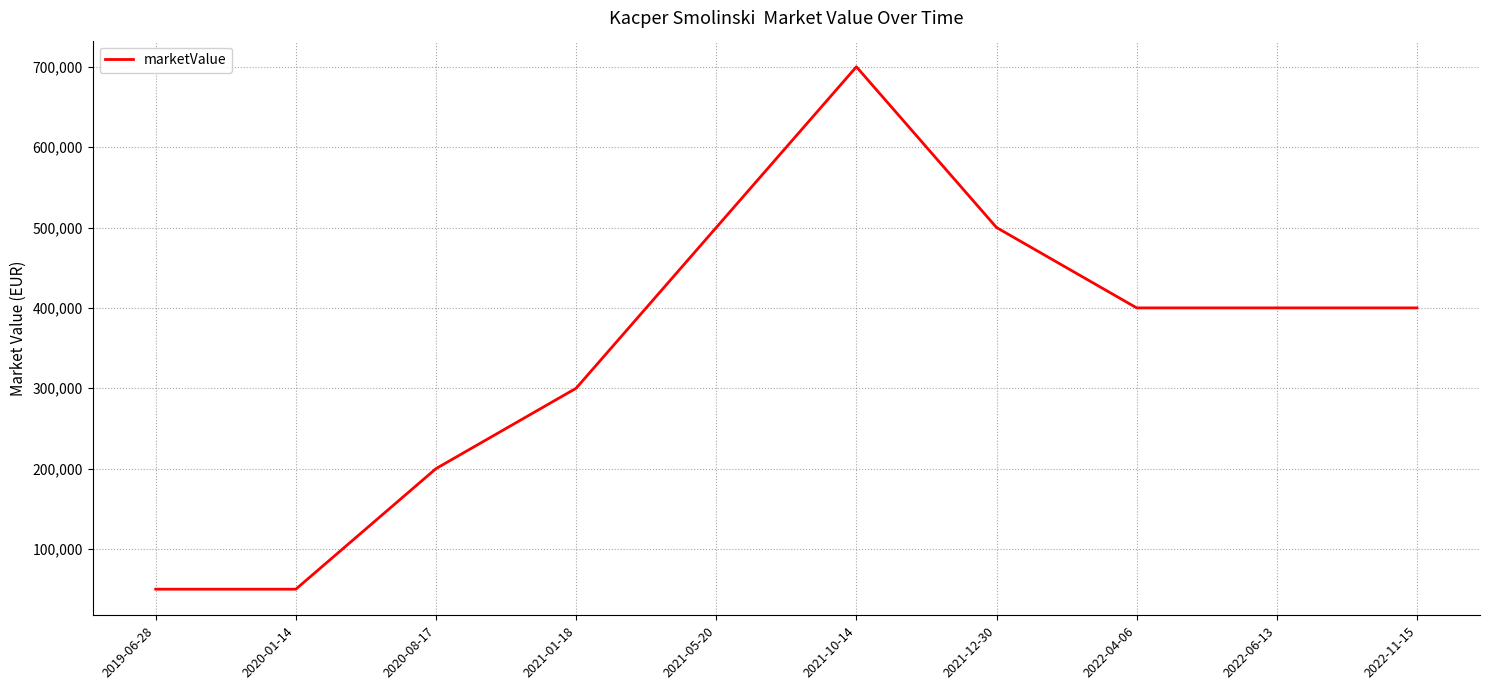

What is the sum of all values?

3500000